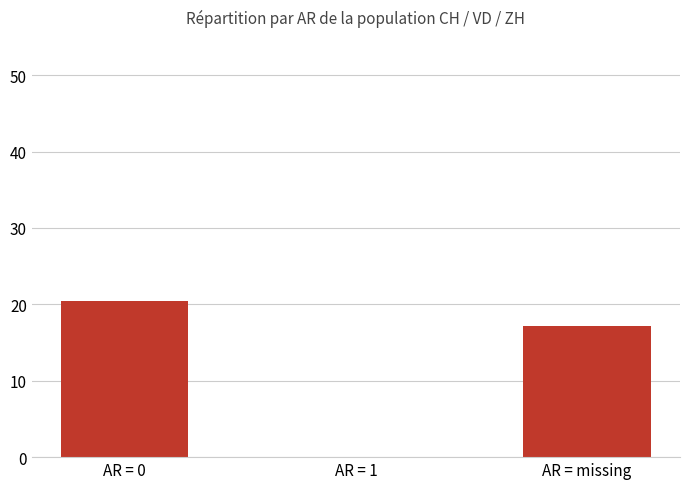

True or false: the data shows 20.4 at AR = 0.

True